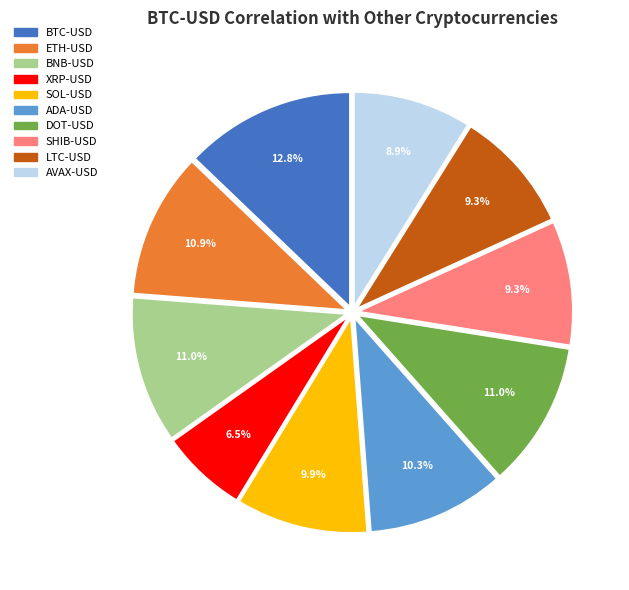

Which has a higher value, AVAX-USD or ADA-USD?

ADA-USD